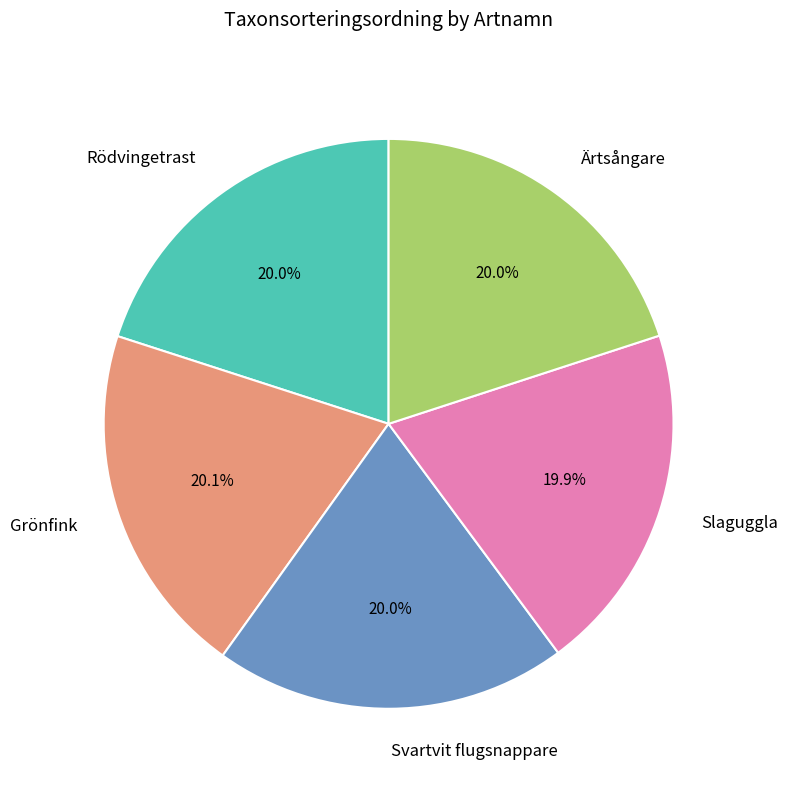

Combined, do Ärtsångare and Rödvingetrast account for over 50%?

No